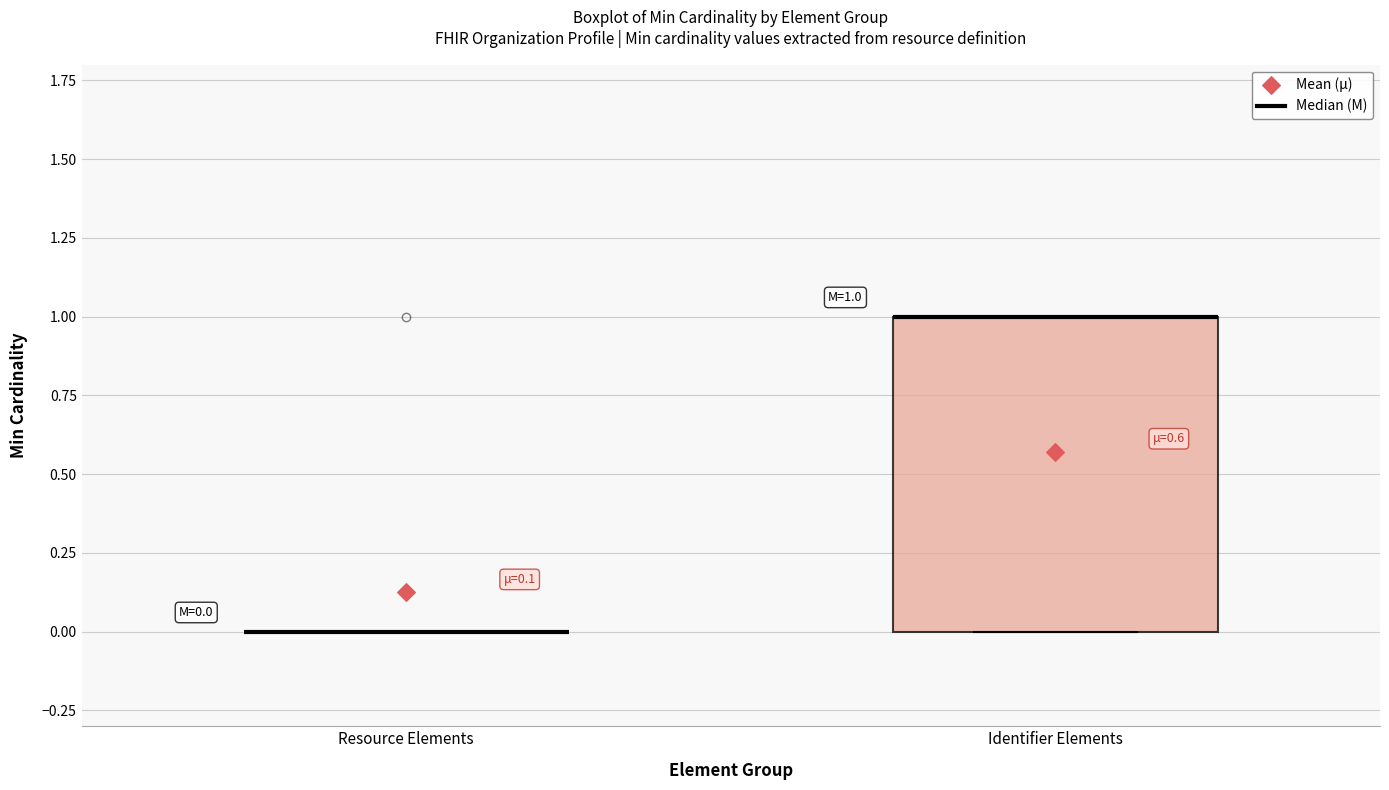

Which box is the tallest, from its lower edge to its upper edge?

Identifier Elements